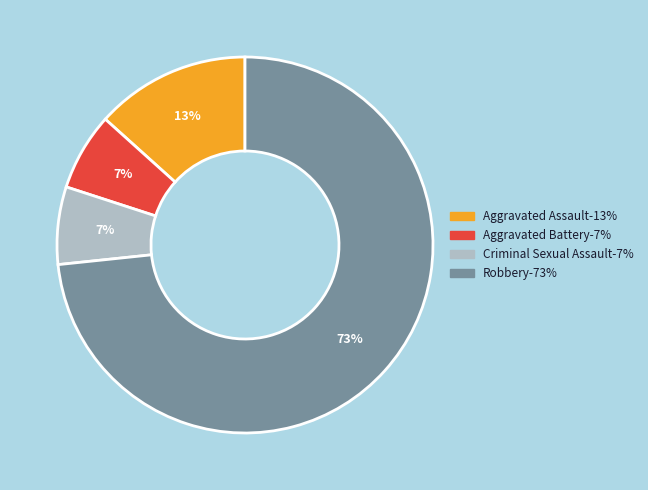

Count the number of slices in the pie.

4